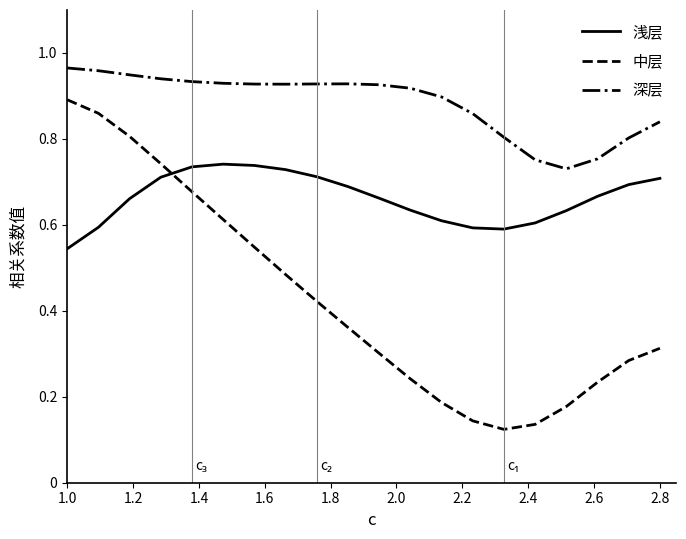

Which series has the largest range (max minus min)?

中层